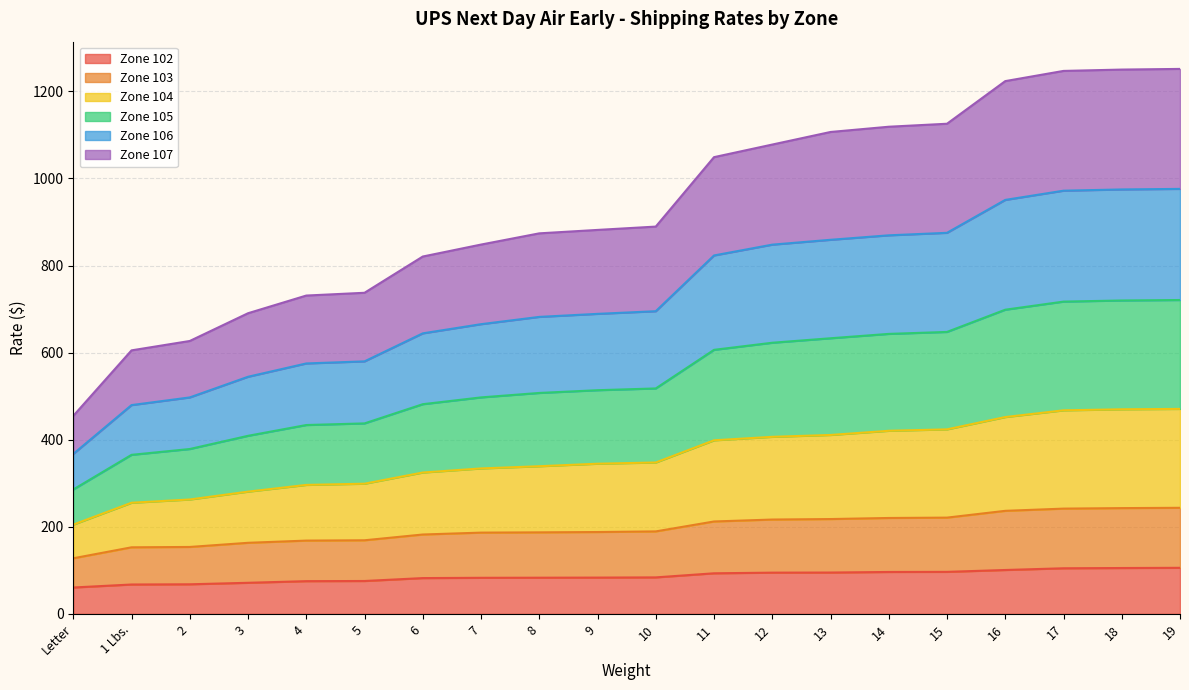

What is the highest value of the Zone 102 series?

105.8